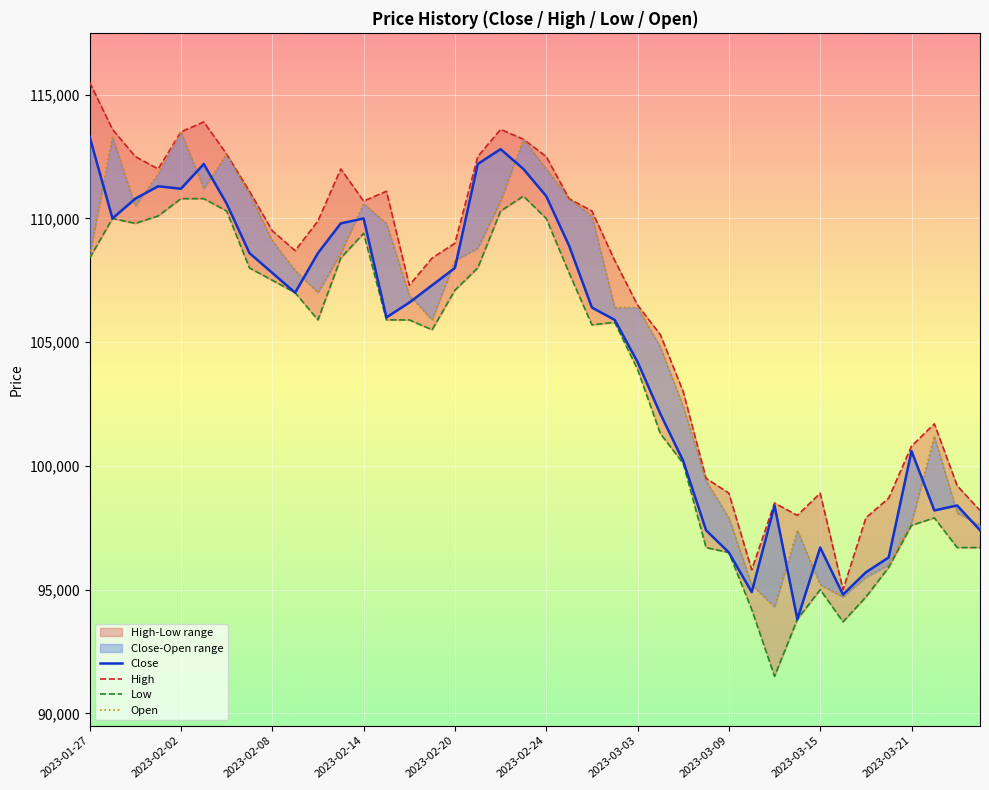

Is the value of High at 17 greater than the value of Close at 2023-02-02?

Yes